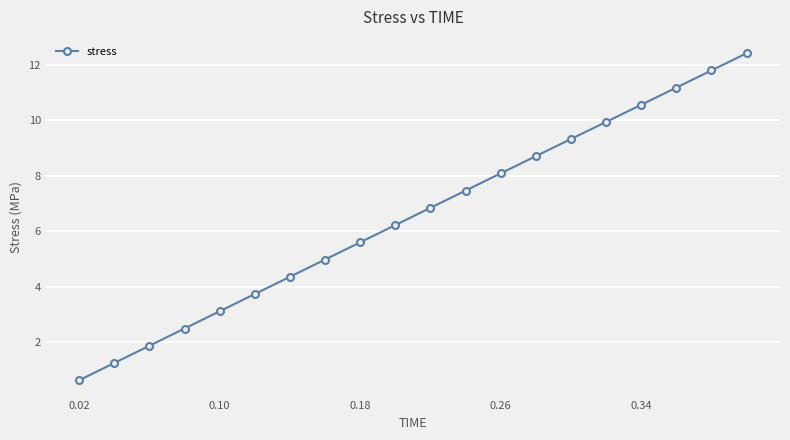

What is the minimum value shown in the chart?

0.6